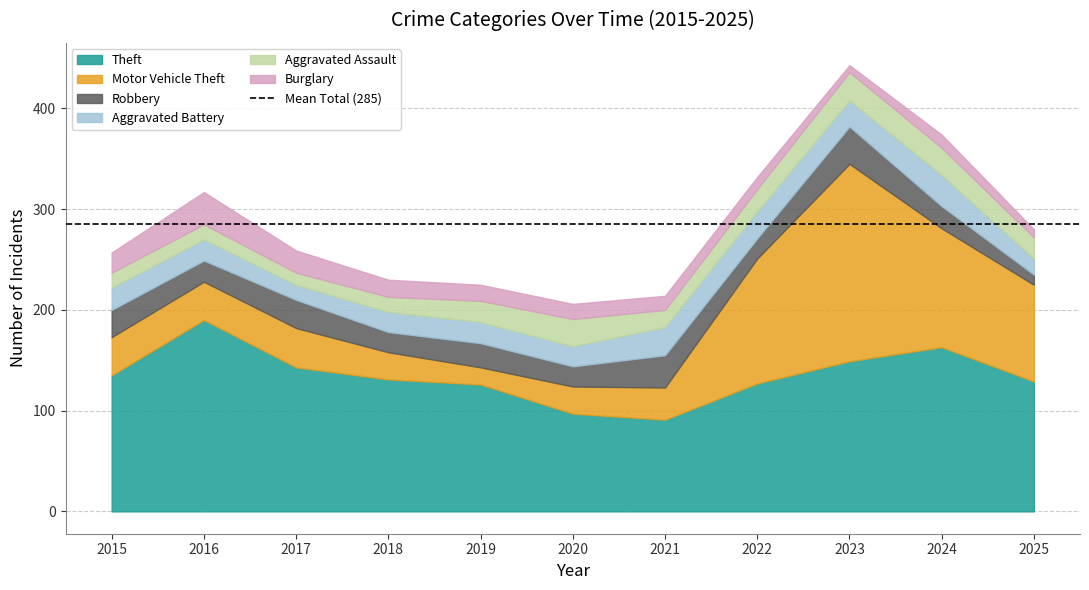

What is the lowest value of the Burglary series?

7